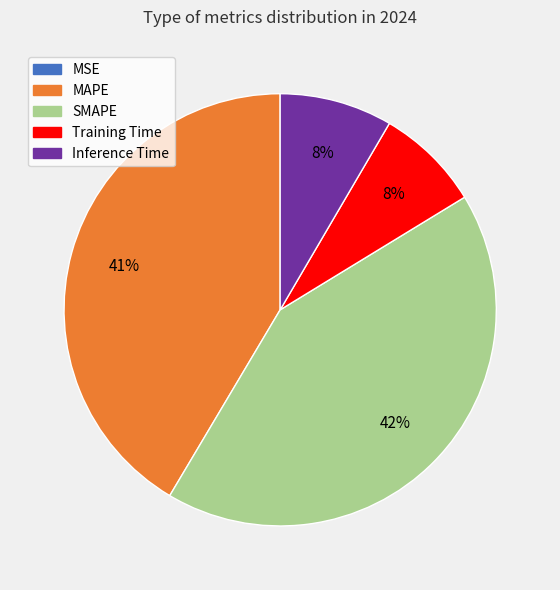

Is there any slice that represents more than half of the pie?

No